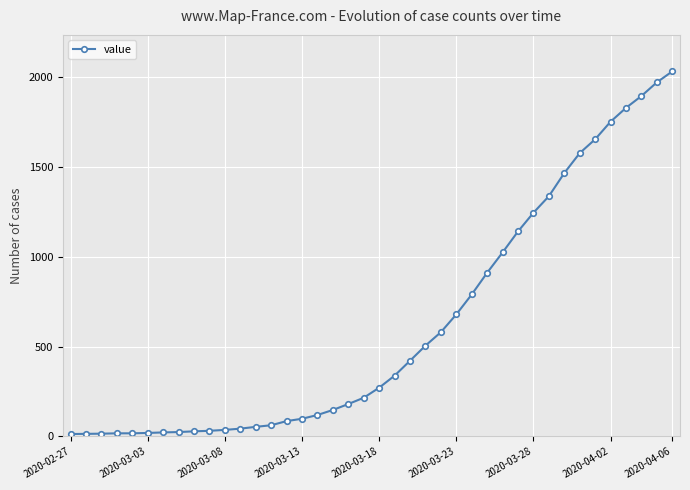

What is the average value?

616